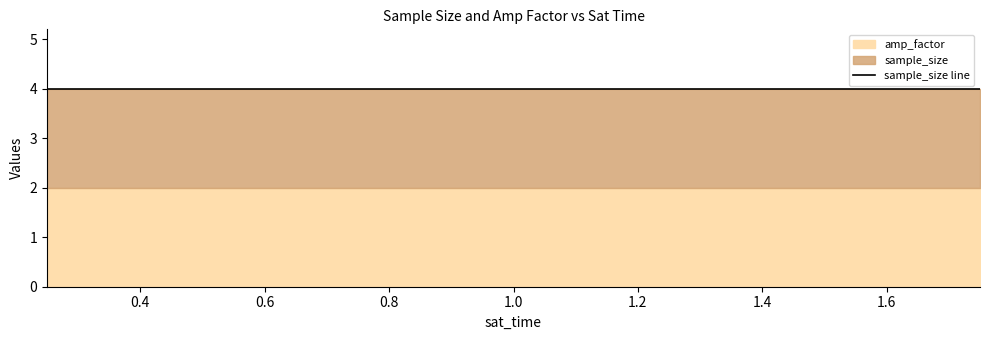

True or false: sample_size and amp_factor intersect in this chart.

False